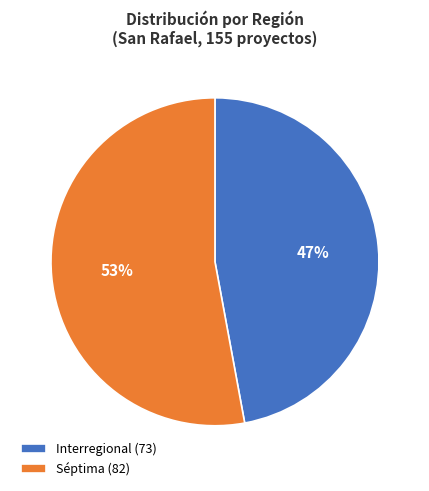

Is the sum of Séptima (82) and Interregional (73) greater than half?

Yes